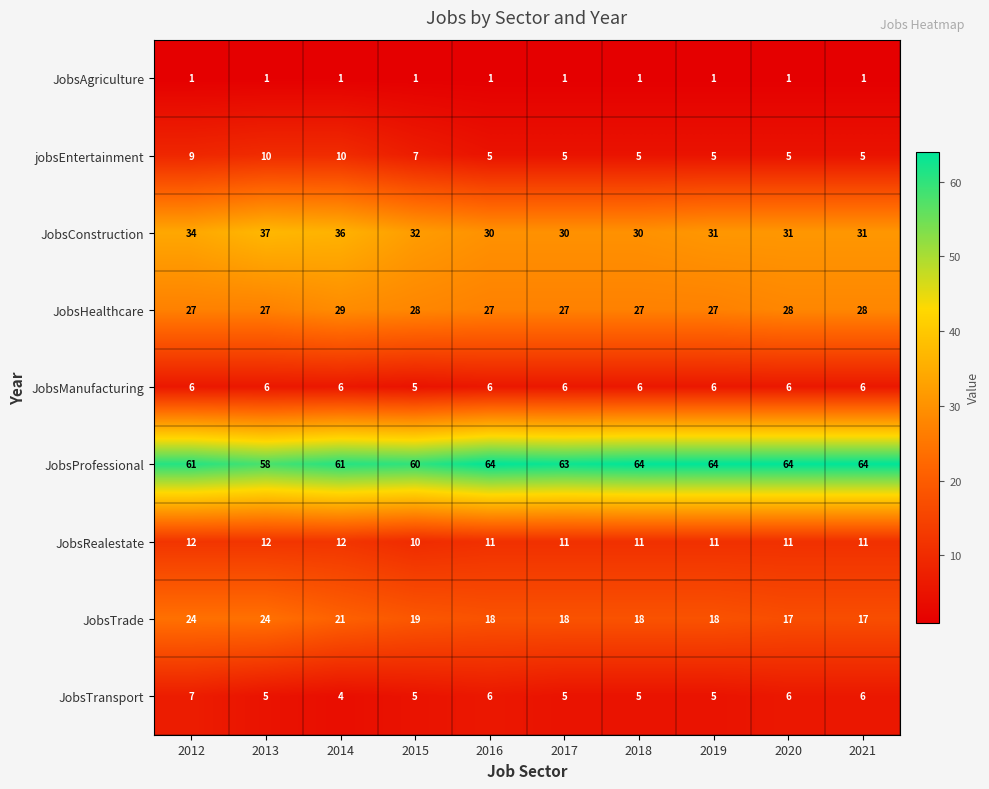

Count the number of categories in the chart.

10